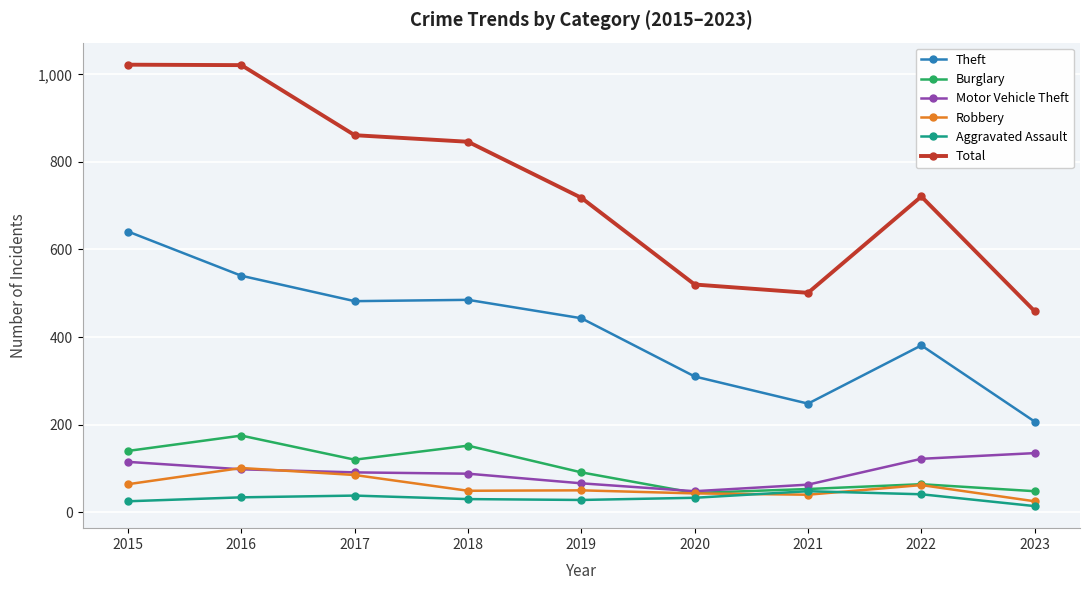

True or false: Robbery and Total cross at least once.

False